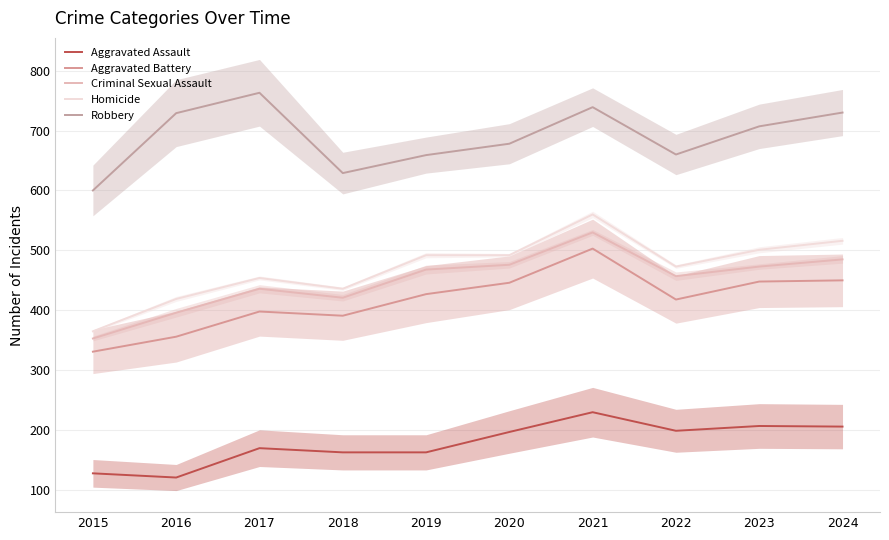

At which label does Robbery reach its minimum?

2015